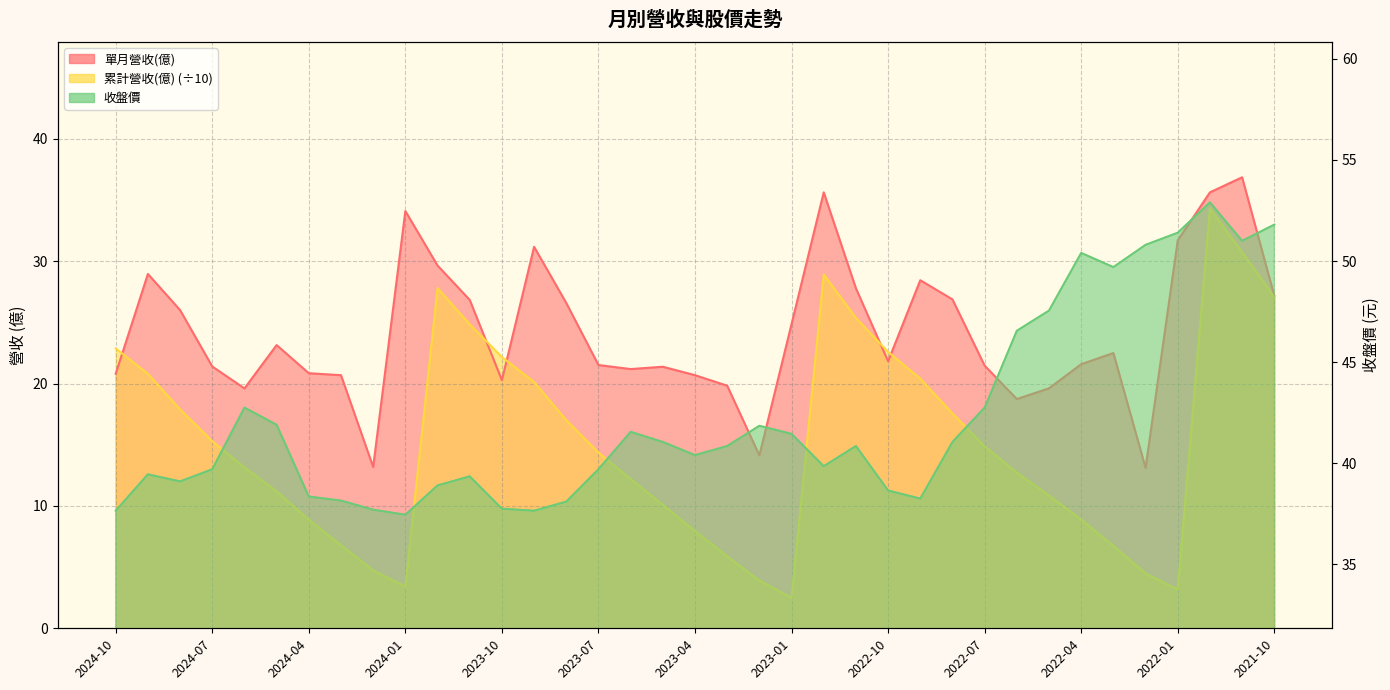

What is the minimum value for 收盤價?

37.5